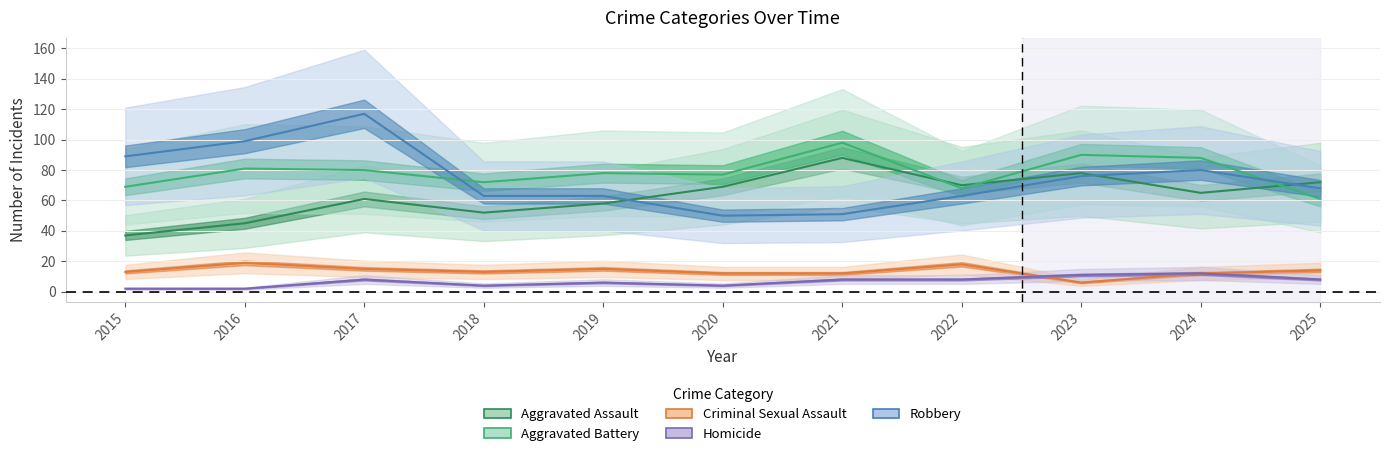

The value of Homicide at 2015 is 1. True or false?

False